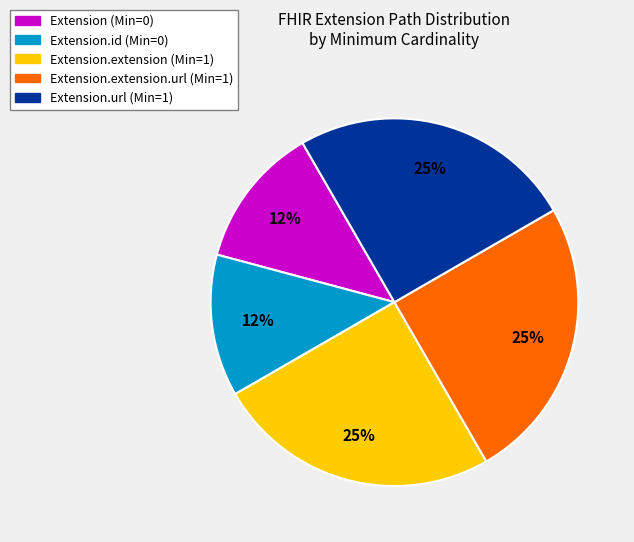

Does Extension (Min=0) represent more than half of the total?

No